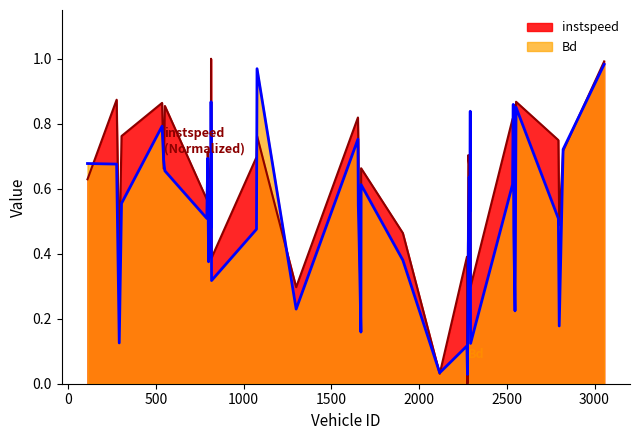

How many values in the instspeed series exceed 0?

39